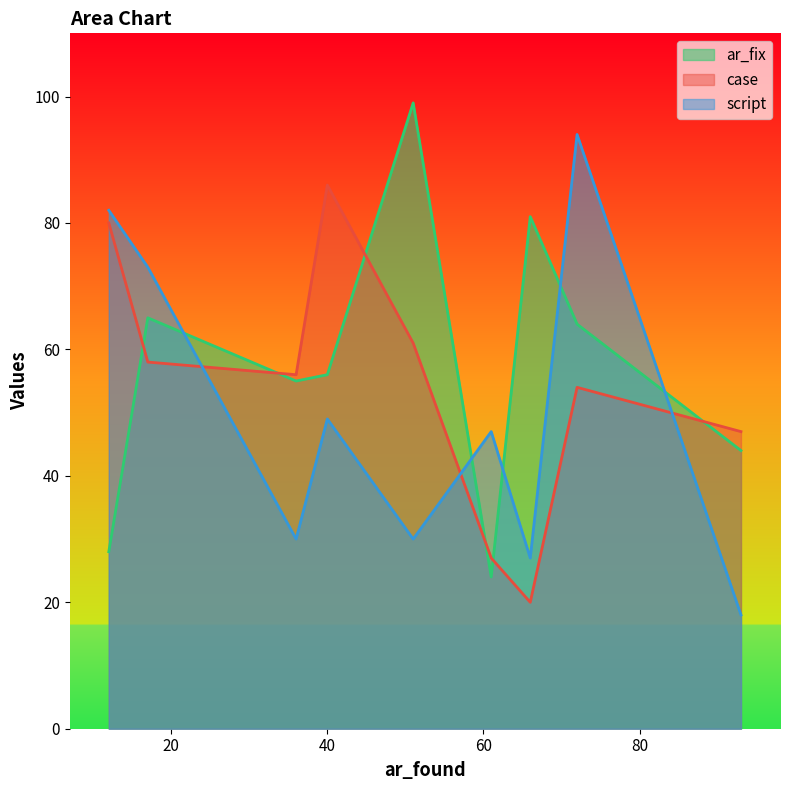

Rank the series by their maximum value, from lowest to highest.

case, script, ar_fix